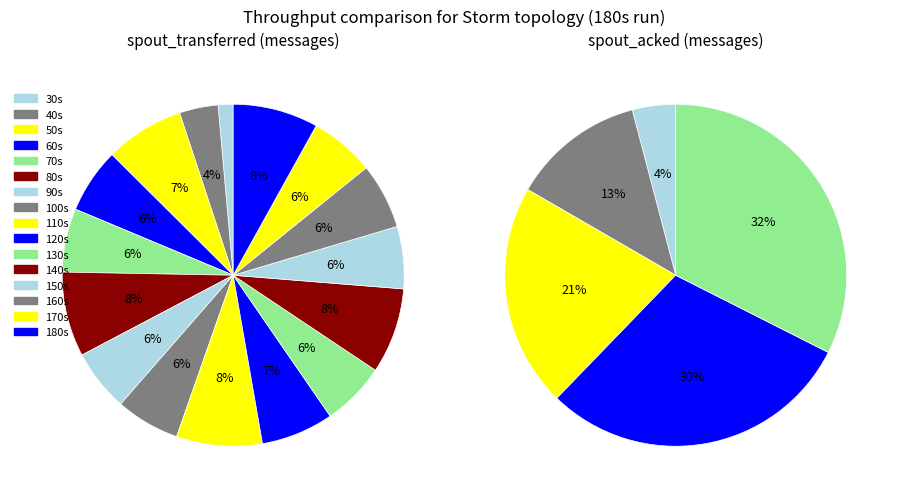

Does 10 represent more than half of the total?

No